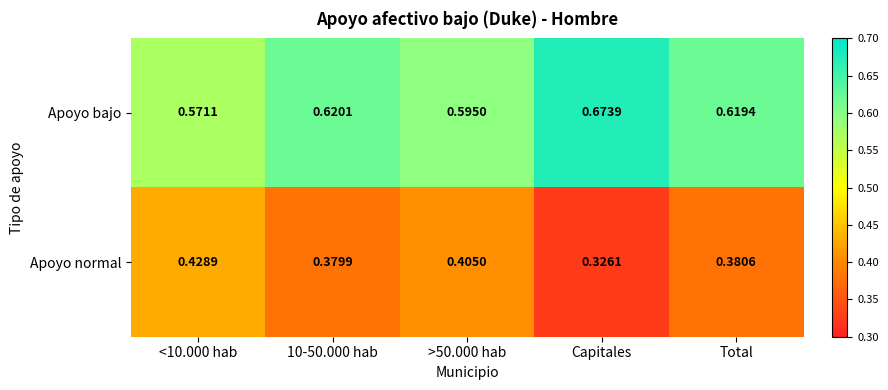

Which category has the lowest value across all series?

Capitales